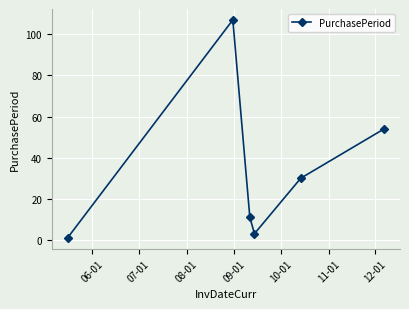

True or false: the data has more than 0 interior local peaks.

True